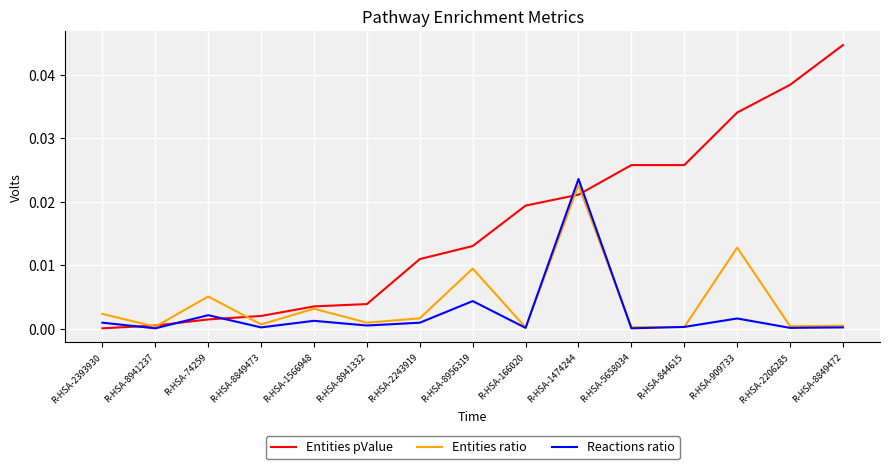

Which series has the widest spread of values?

Entities pValue